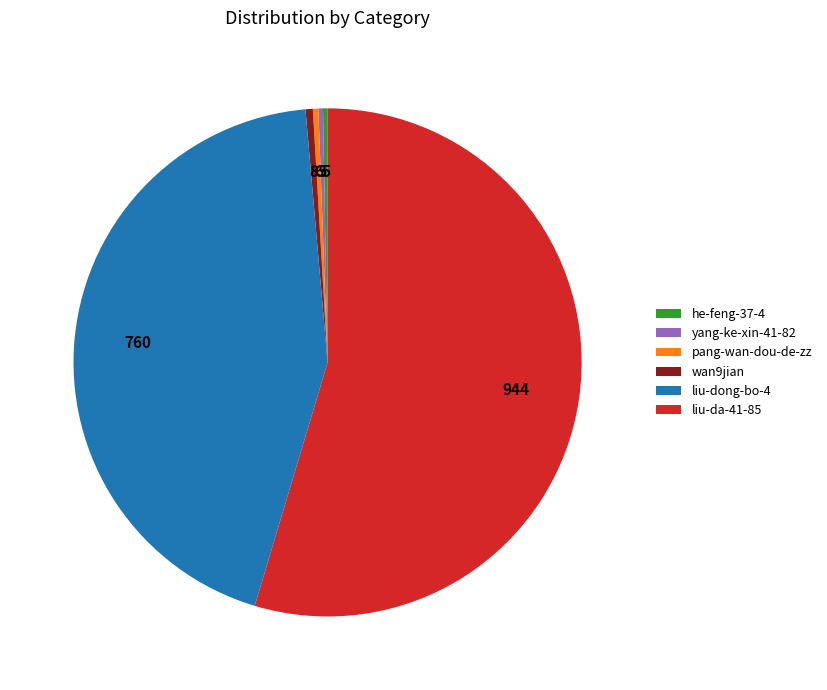

Between he-feng-37-4 and liu-da-41-85, which is larger?

liu-da-41-85